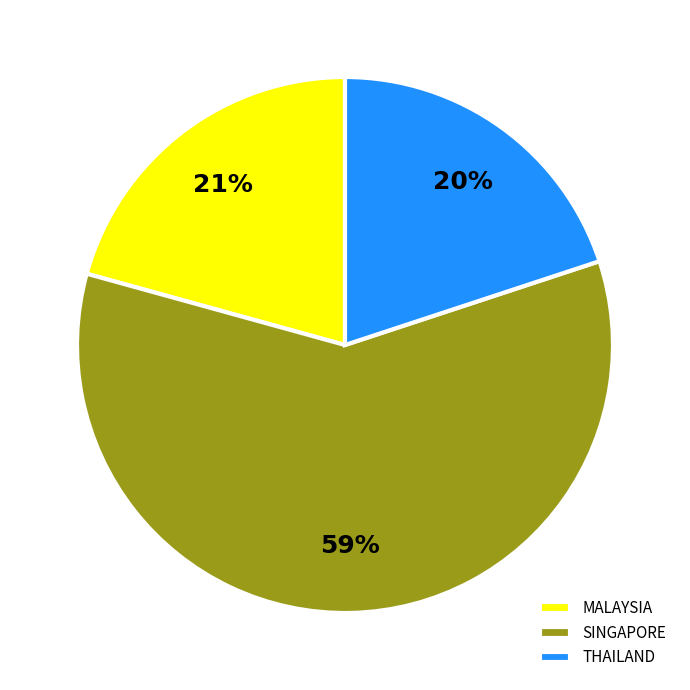

Is the sum of MALAYSIA and SINGAPORE greater than half?

Yes